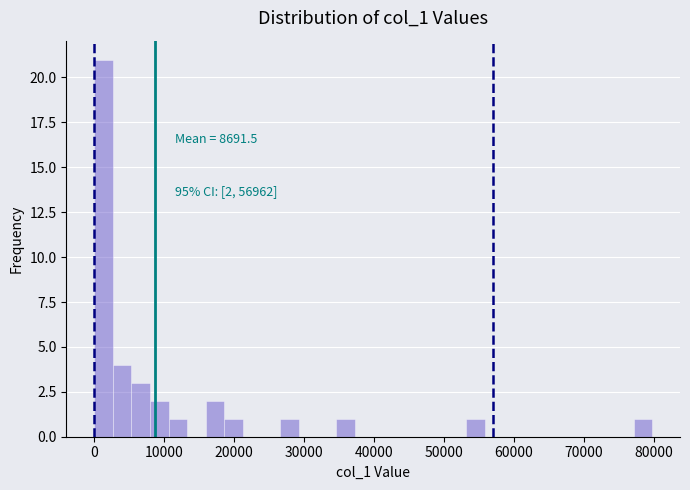

Read against the x-axis, roughly where is the centre of the tallest bar?

1000